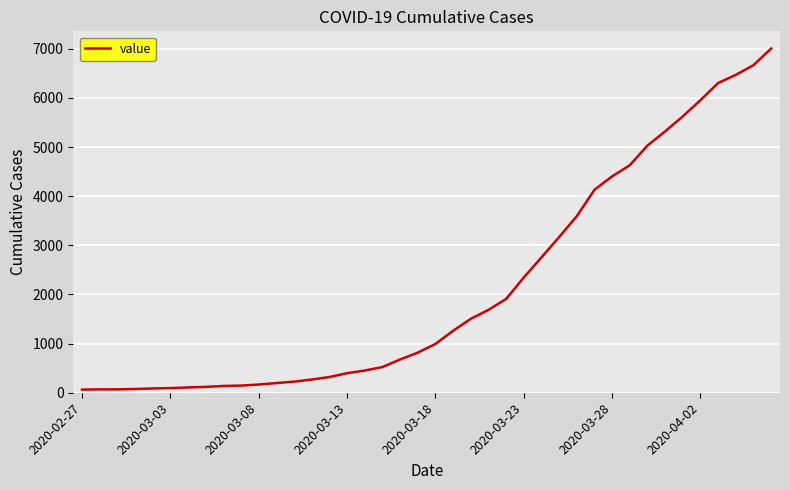

Count the number of categories in the chart.

40